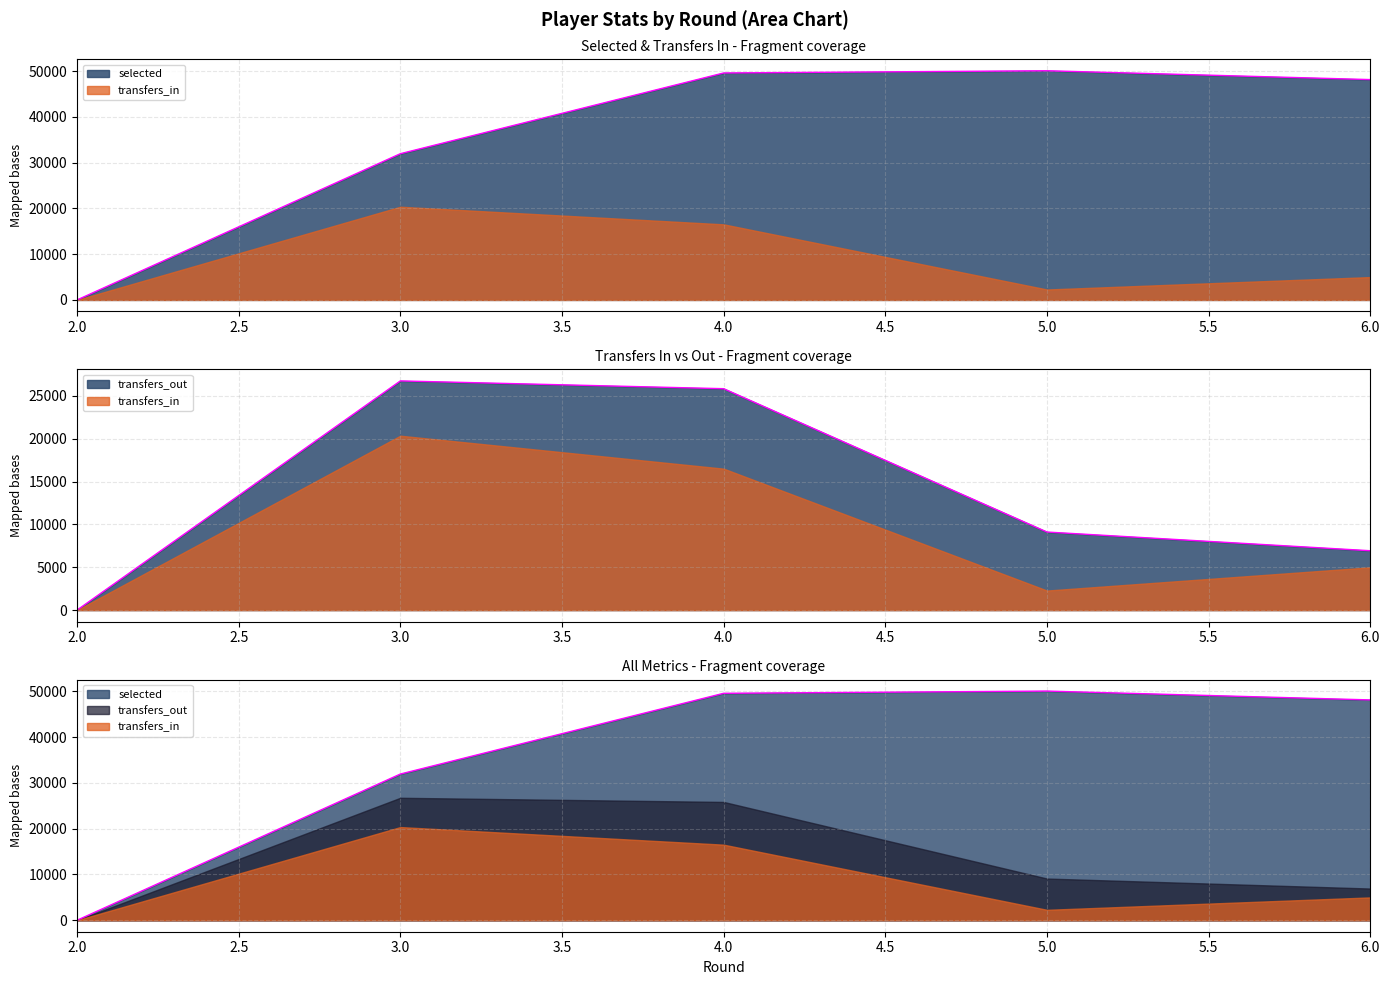

True or false: selected has a value of 56306 at 3.

False